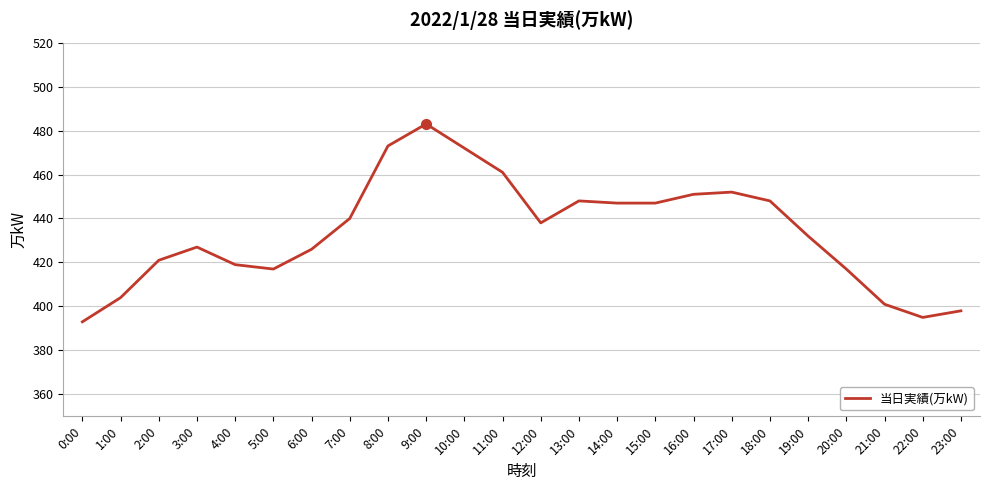

Where is the data nearest to the value 438?

12:00